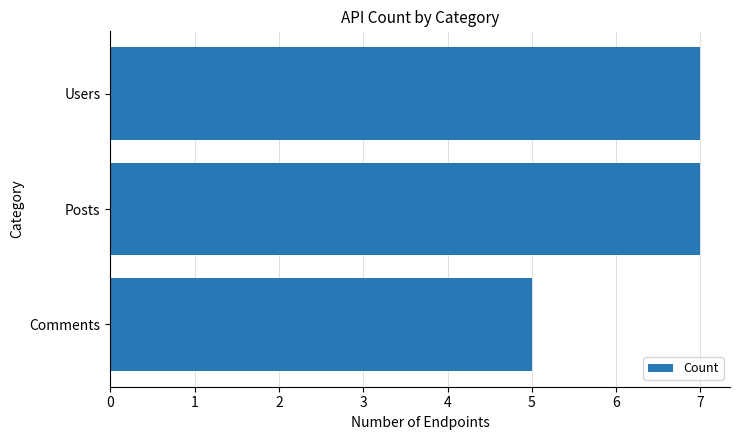

Reading bottom to top, what are all the values shown in this chart?

5	7	7